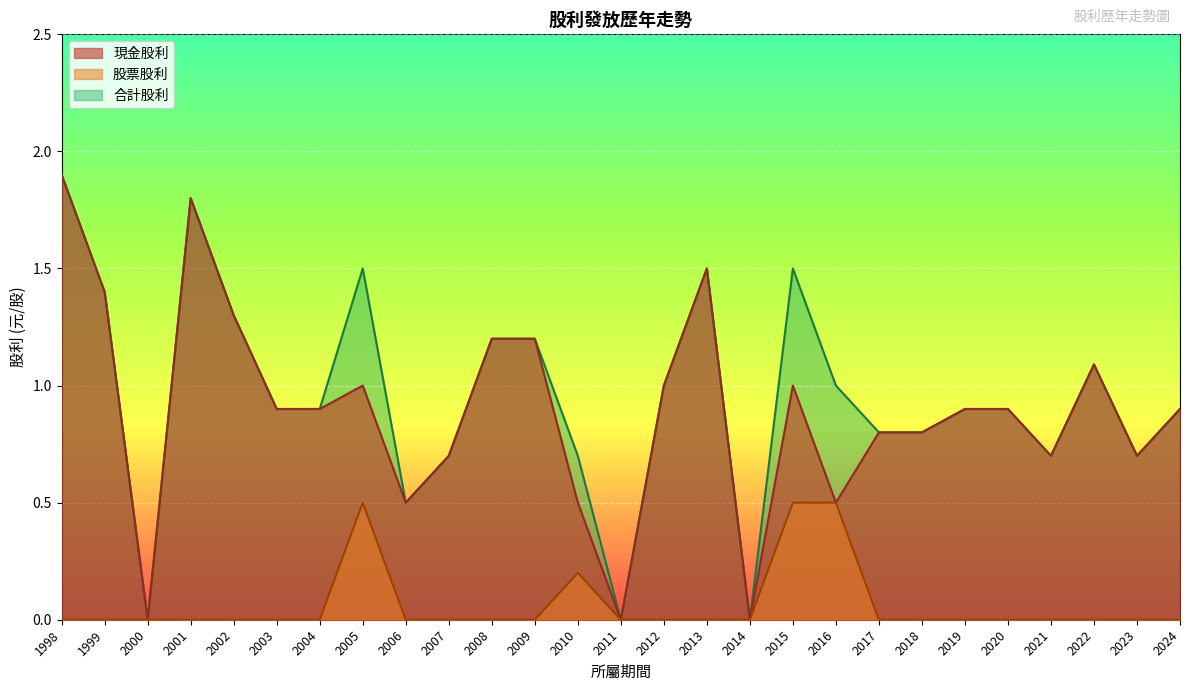

The value of 現金股利 at 2021 is 0.4. True or false?

False